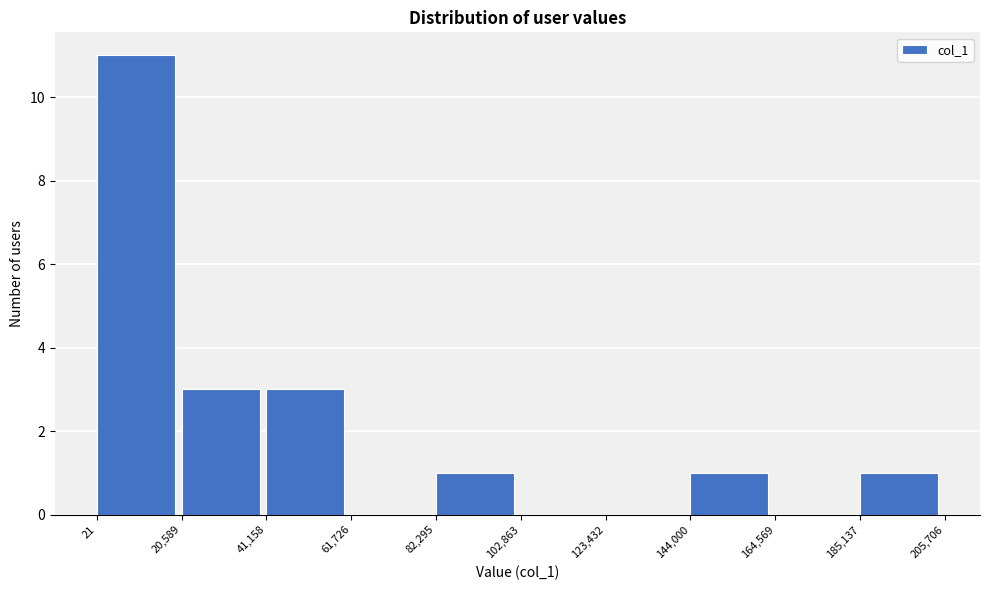

Reading left to right, transcribe this chart: for each bar, give the range it covers on the x-axis and its height. The values are not printed on the chart, so give them approximately, as read against the axis.

21 to 20,589: 11
20,589 to 41,158: 3
41,158 to 61,726: 3
61,726 to 82,295: 0
82,295 to 102,863: 1
102,863 to 123,432: 0
123,432 to 144,000: 0
144,000 to 164,569: 1
164,569 to 185,137: 0
185,137 to 205,706: 1